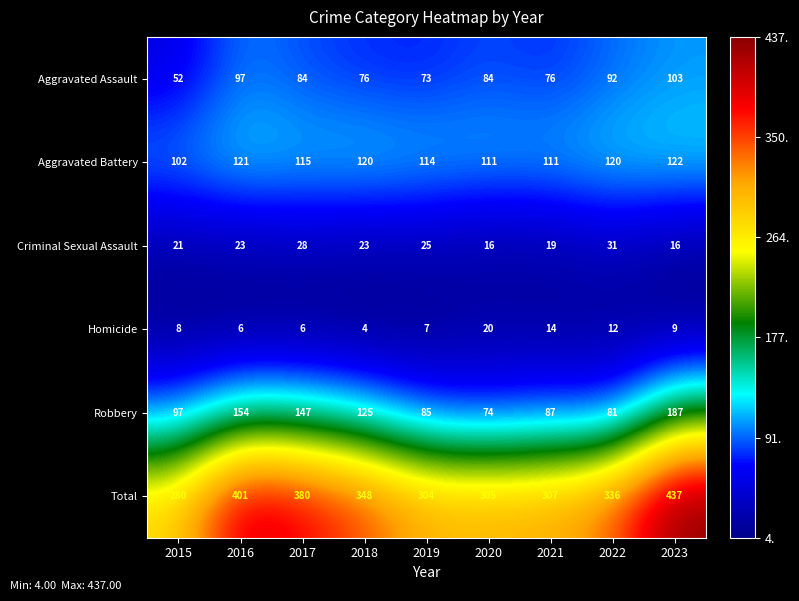

What is the difference between the highest and lowest values at 2022?

324